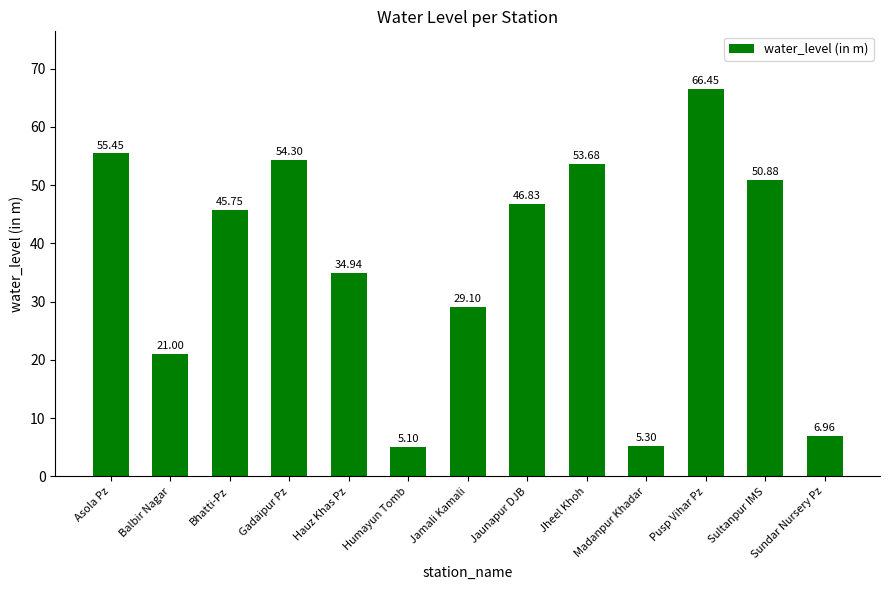

Rank the categories by value from lowest to highest.

Humayun Tomb, Madanpur Khadar, Sundar Nursery Pz, Balbir Nagar, Jamali Kamali, Hauz Khas Pz, Bhatti-Pz, Jaunapur DJB, Sultanpur IMS, Jheel Khoh, Gadaipur Pz, Asola Pz, Pusp Vihar Pz